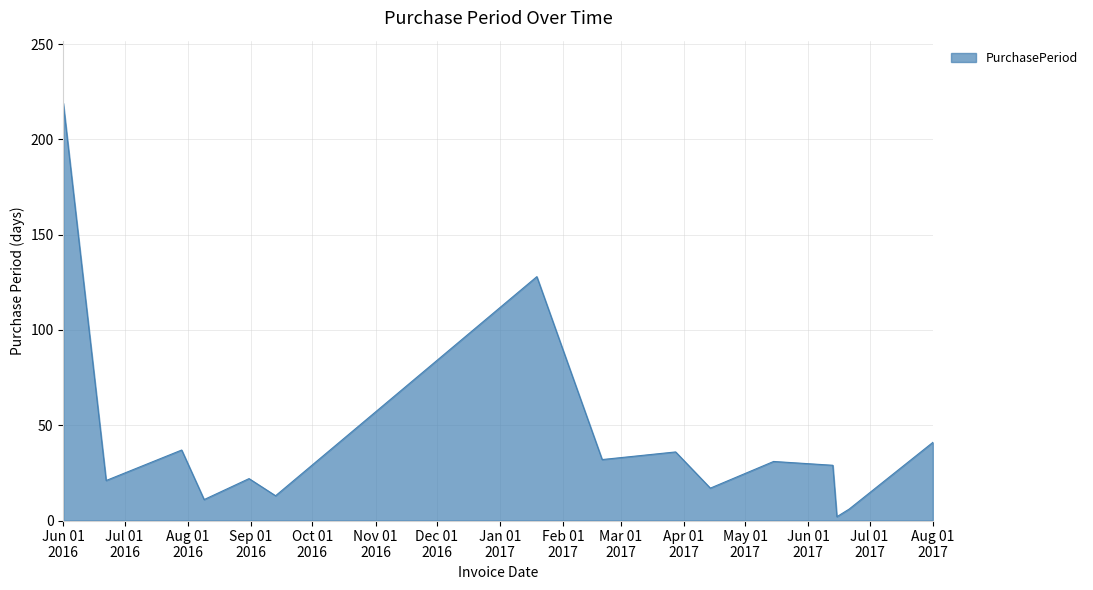

What is the greatest value displayed?

219